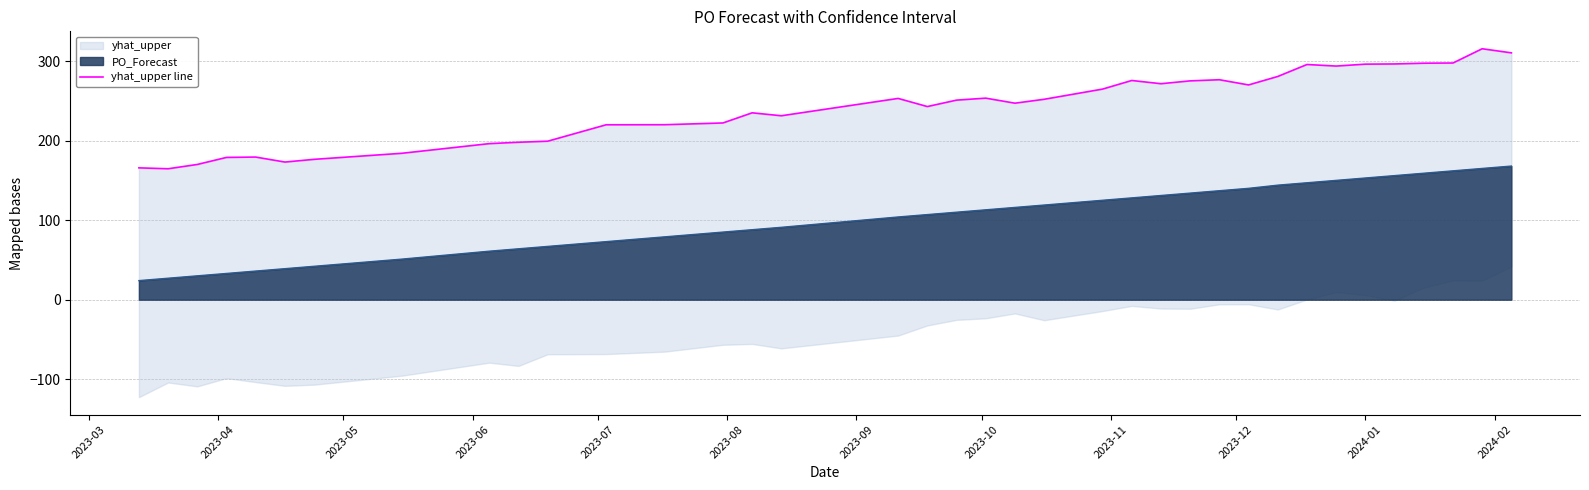

What is the difference between the maximum and minimum values?

150.9